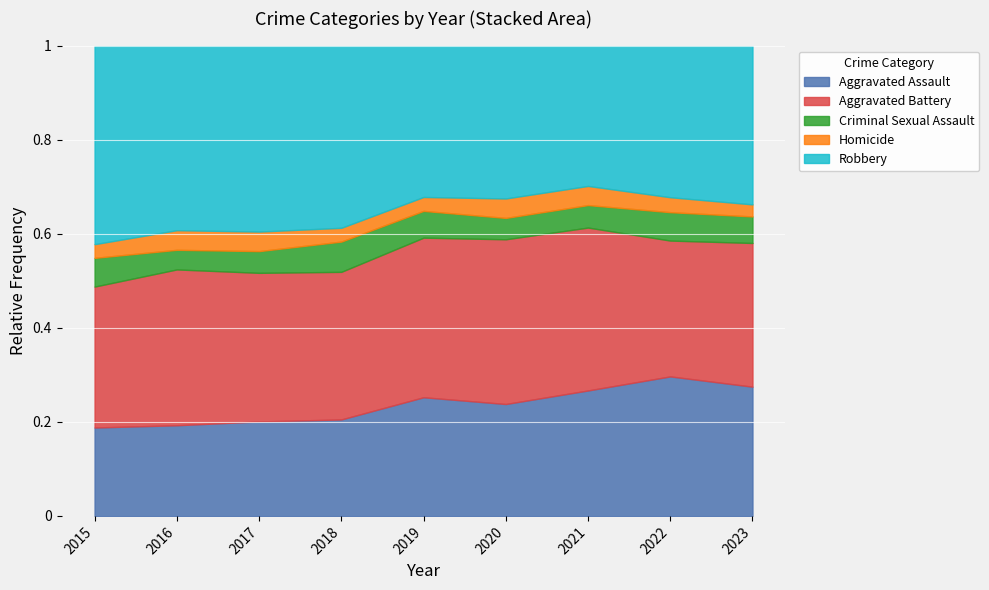

Where does the Homicide series first go above 56?

2016